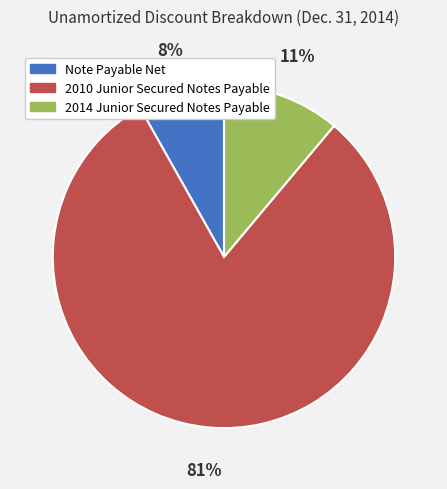

Which category has the smallest portion of the pie?

Note Payable Net